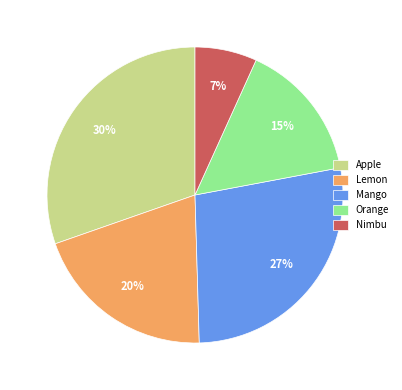

How many slices are in this pie chart?

5